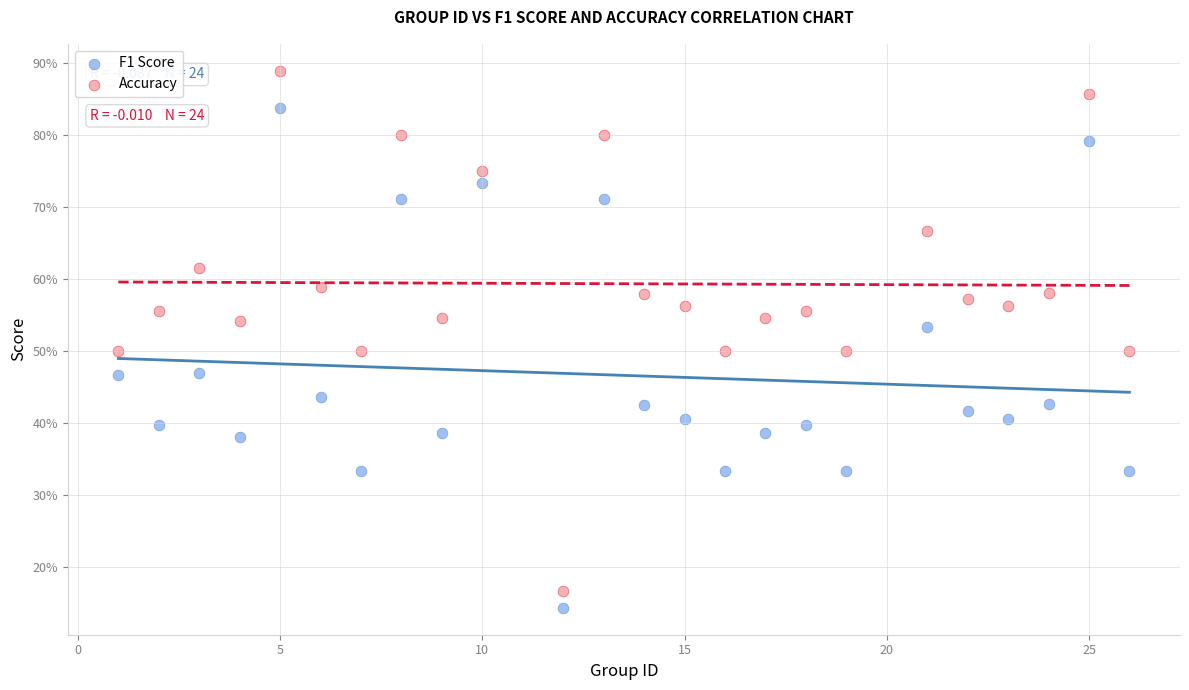

What are all the series names shown in the legend?

F1 Score, Accuracy